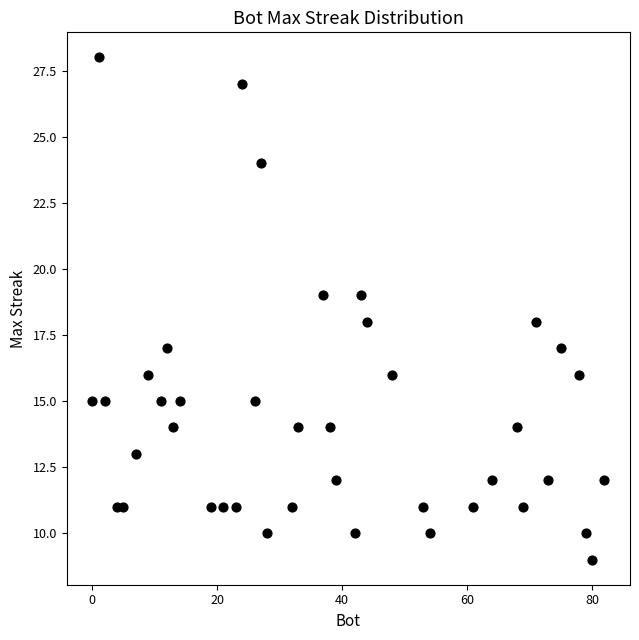

What is the range of X values (max minus min)?

82